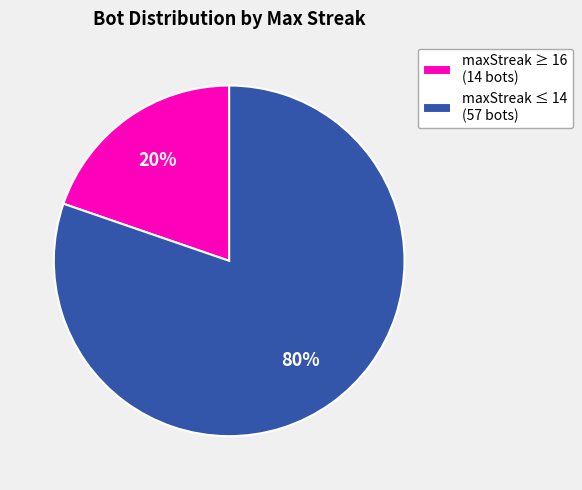

To the nearest percent, what is the average slice percentage?

50%